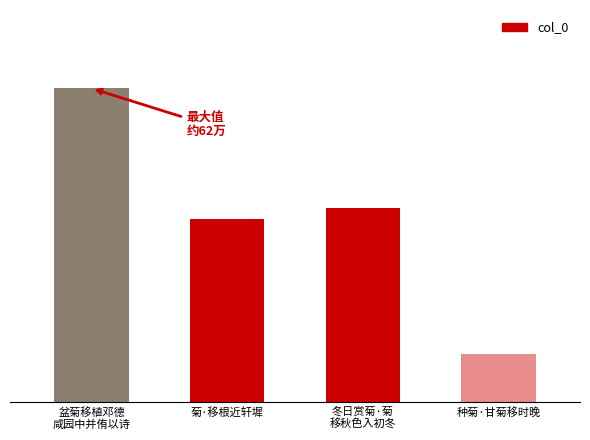

At which label is the value closest to 359719?

菊·移根近轩墀